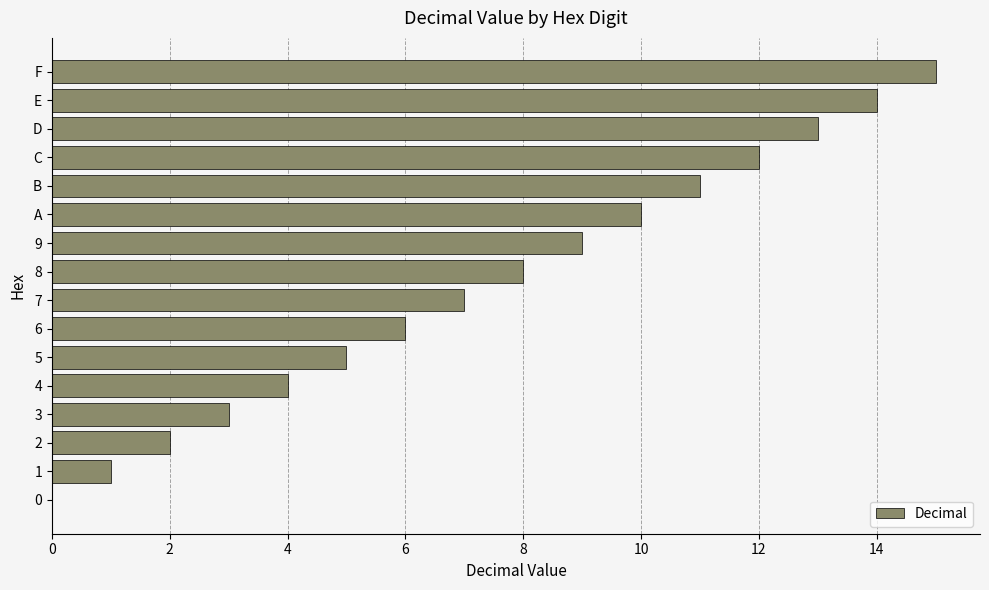

Between E and D, which is larger?

E